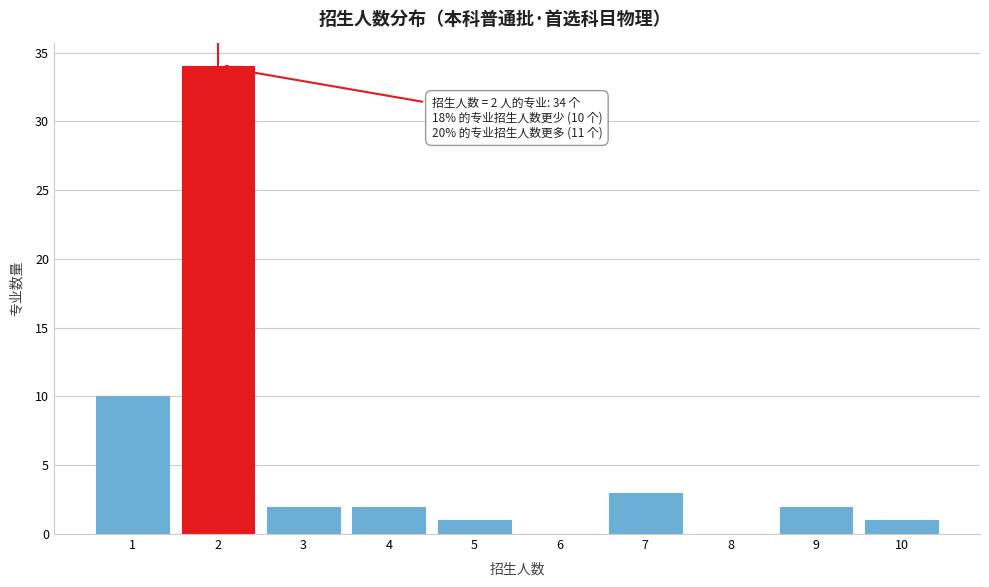

Reading right to left, list all the values displayed in this chart.

10=1	9=2	8=0	7=3	6=0	5=1	4=2	3=2	2=34	1=10